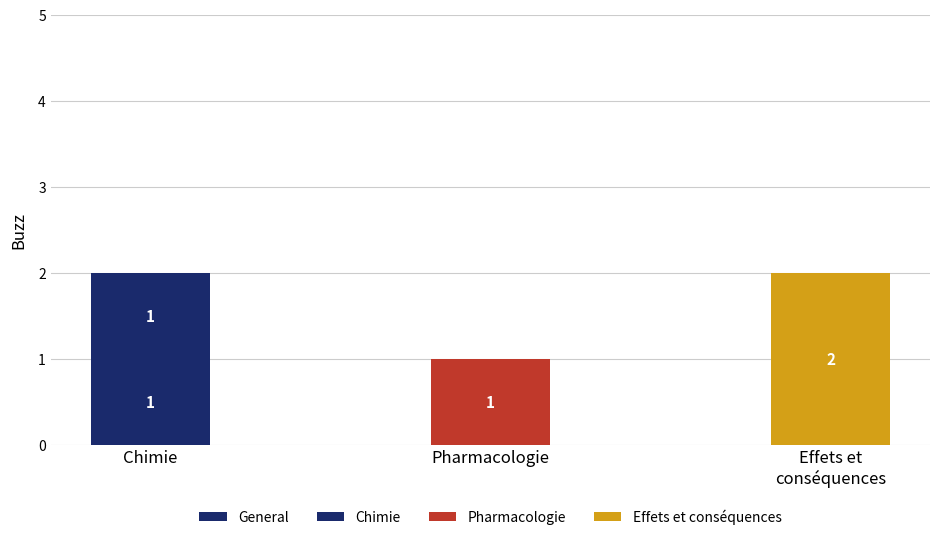

The value of Chimie at Pharmacologie is 0. True or false?

True